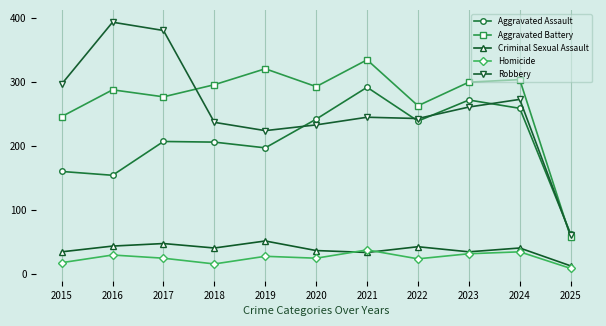

What is the value of the Aggravated Assault point at the 9th from the left?

272